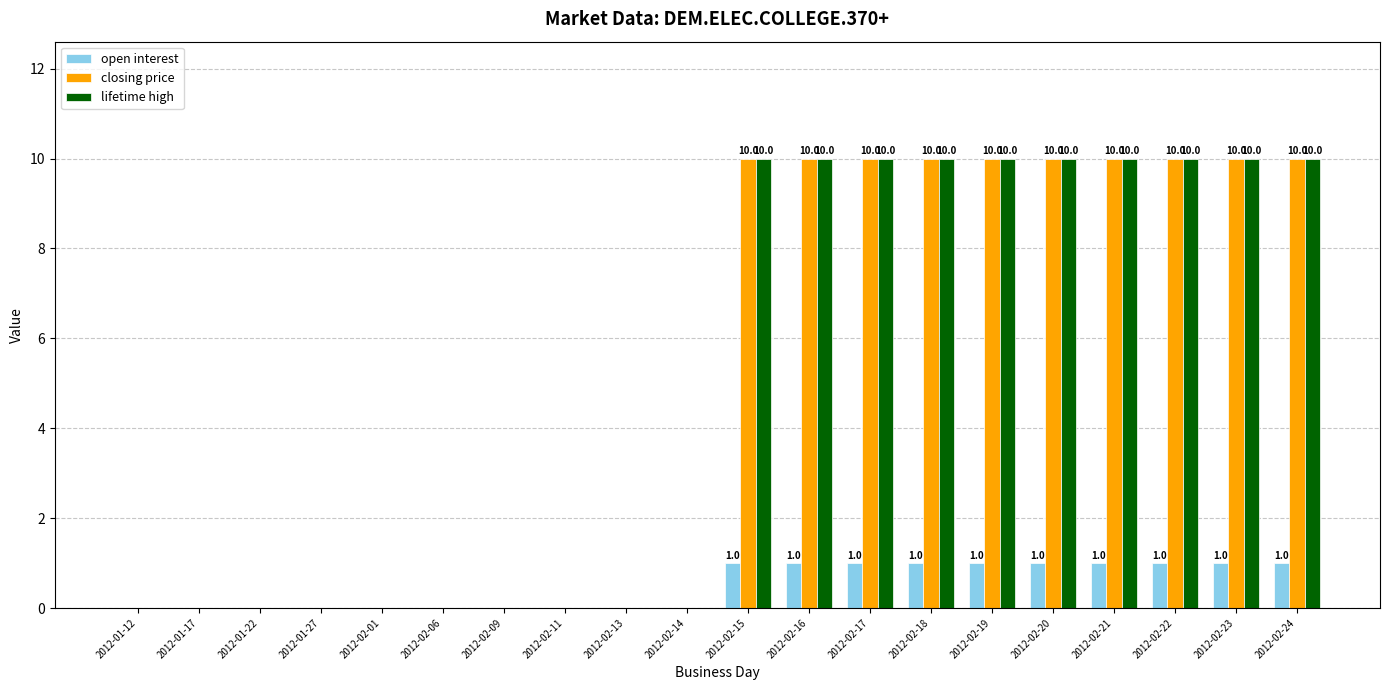

What is the maximum value for open interest?

1